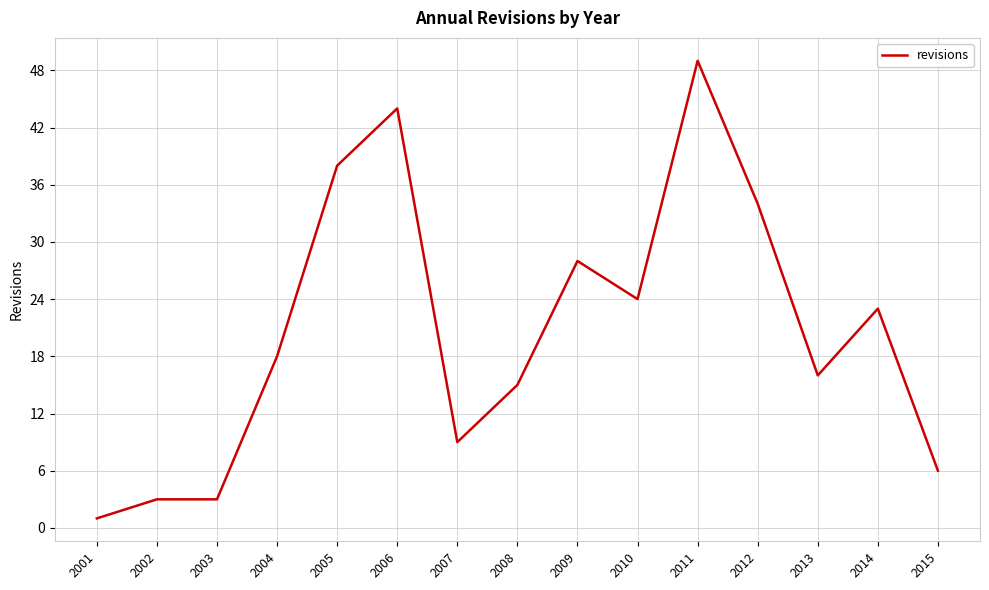

How many lines are shown in the chart?

1